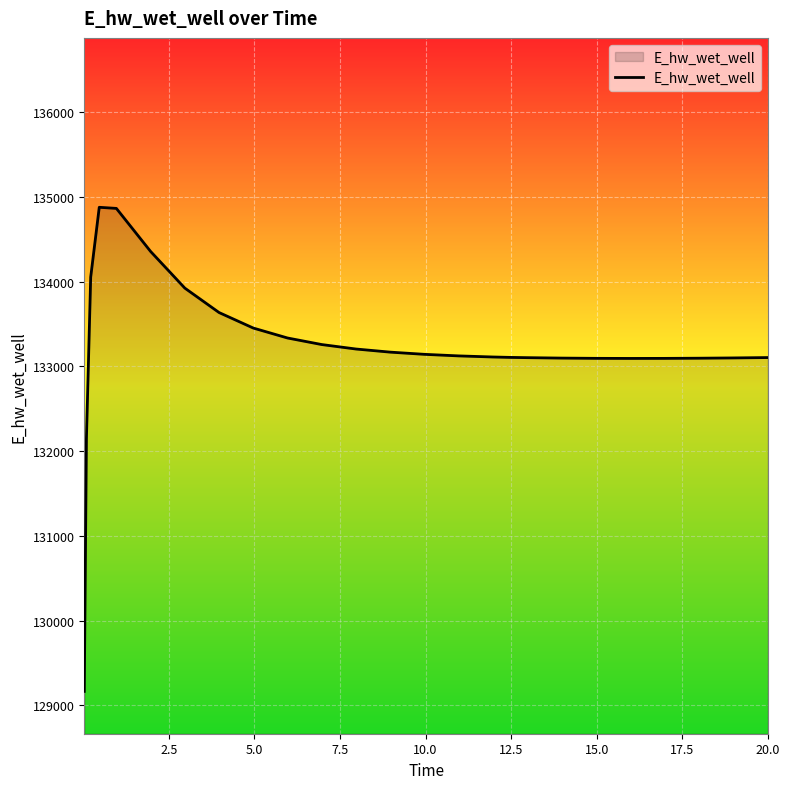

What is the difference between the maximum and minimum values?

5715.4